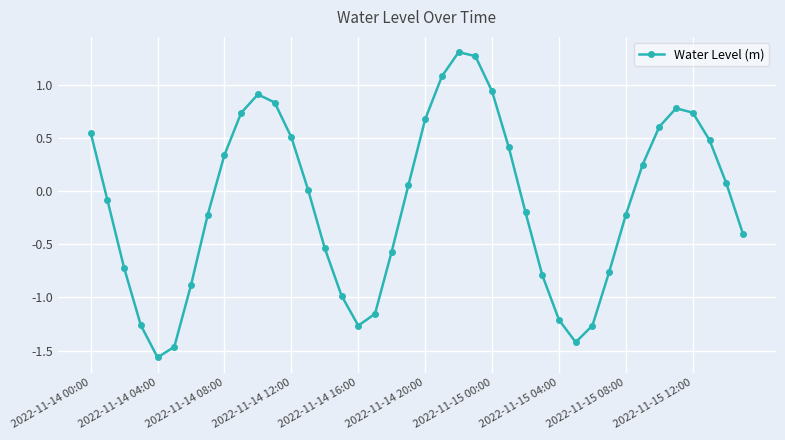

What is the value of the 8th point from the left?

-0.2